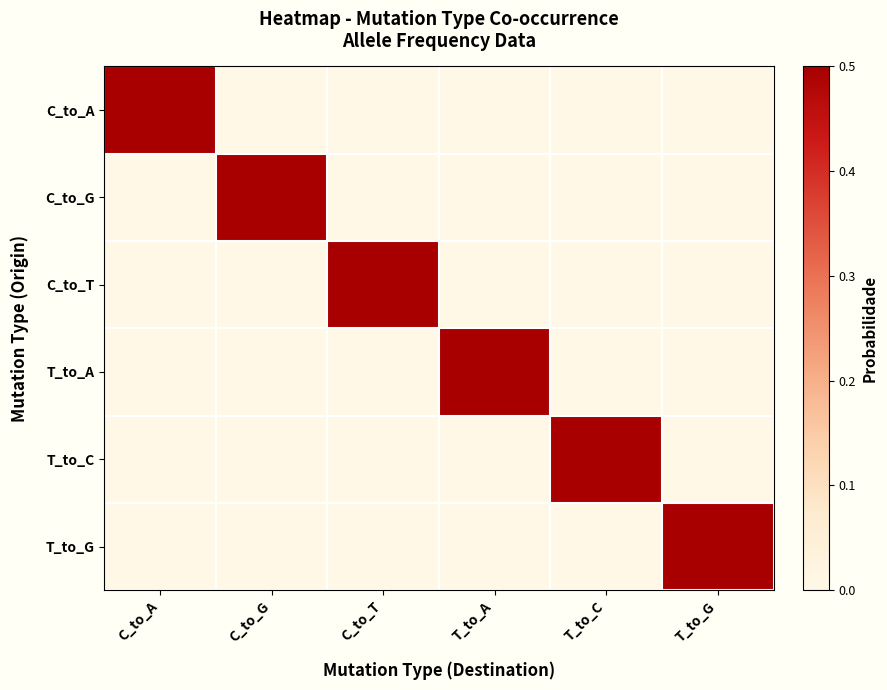

Which has a higher value, C_to_G or T_to_G?

C_to_G